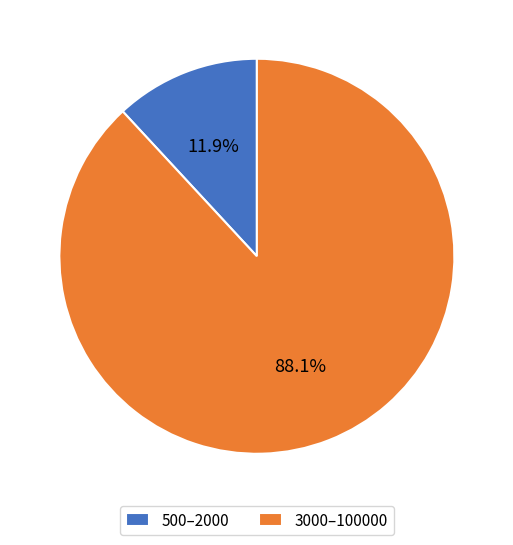

Which slice is the largest?

3000–100000